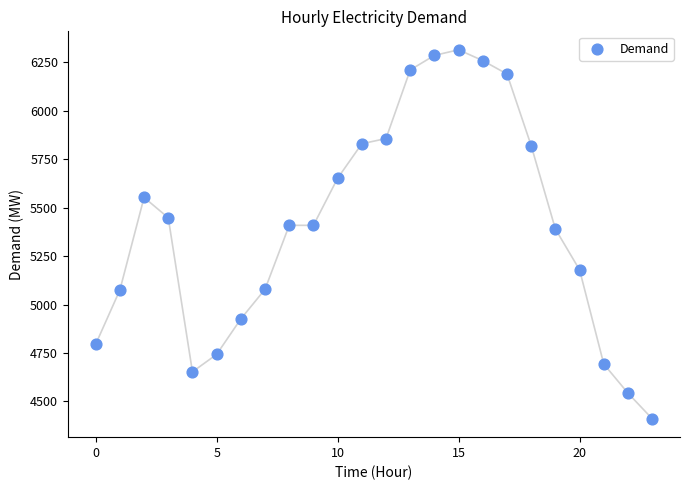

What is the range of Y values (max minus min)?

1904